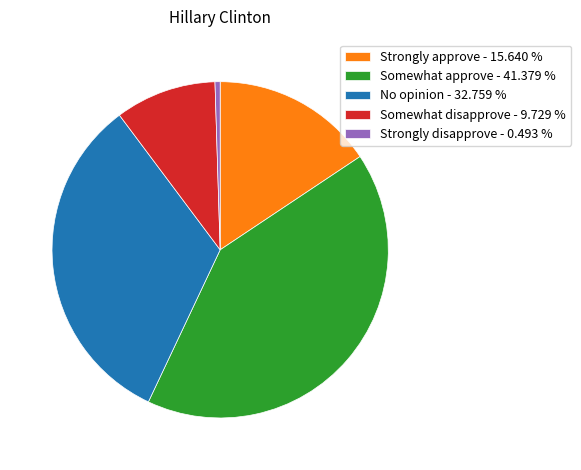

Is the sum of Somewhat approve - 41.379 % and Somewhat disapprove - 9.729 % greater than half?

Yes